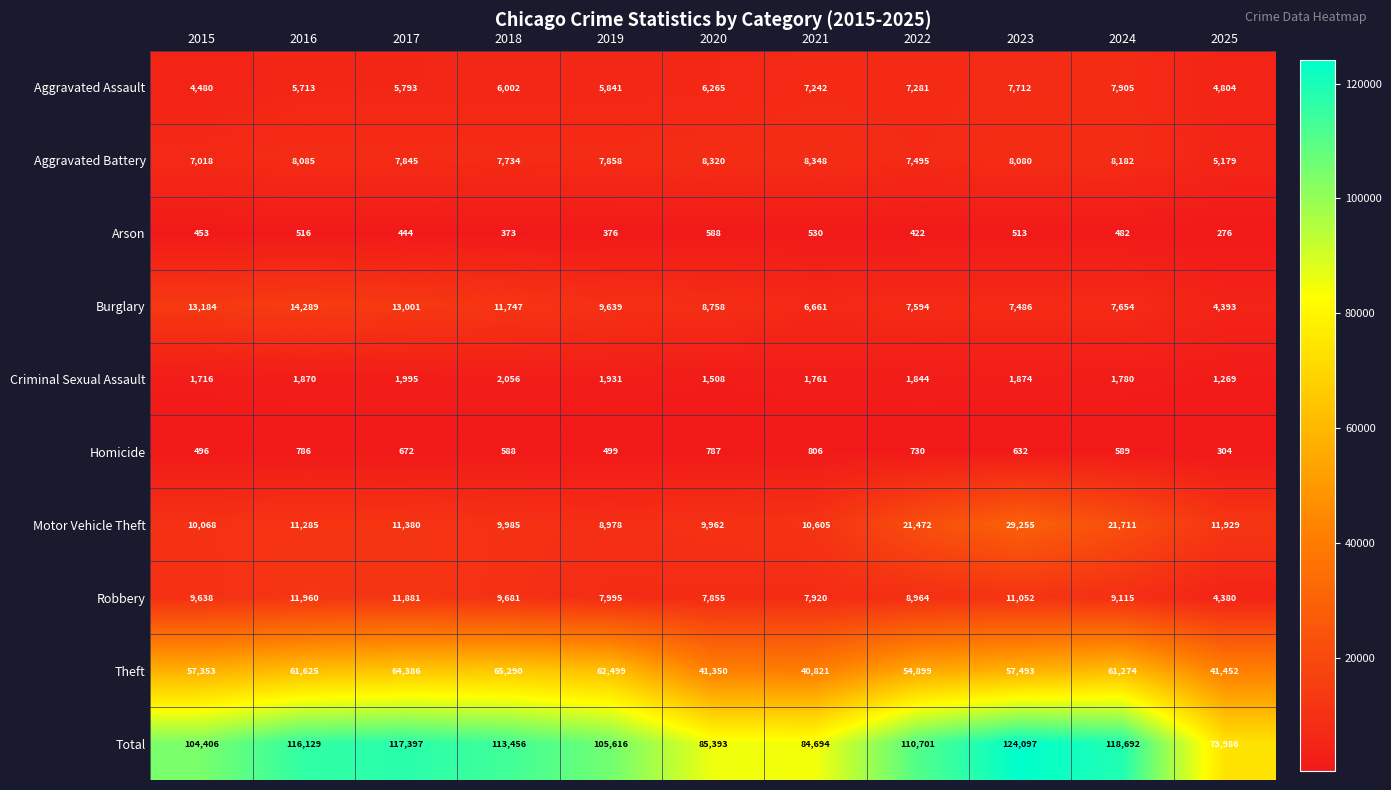

What is the minimum value shown in the chart?

276